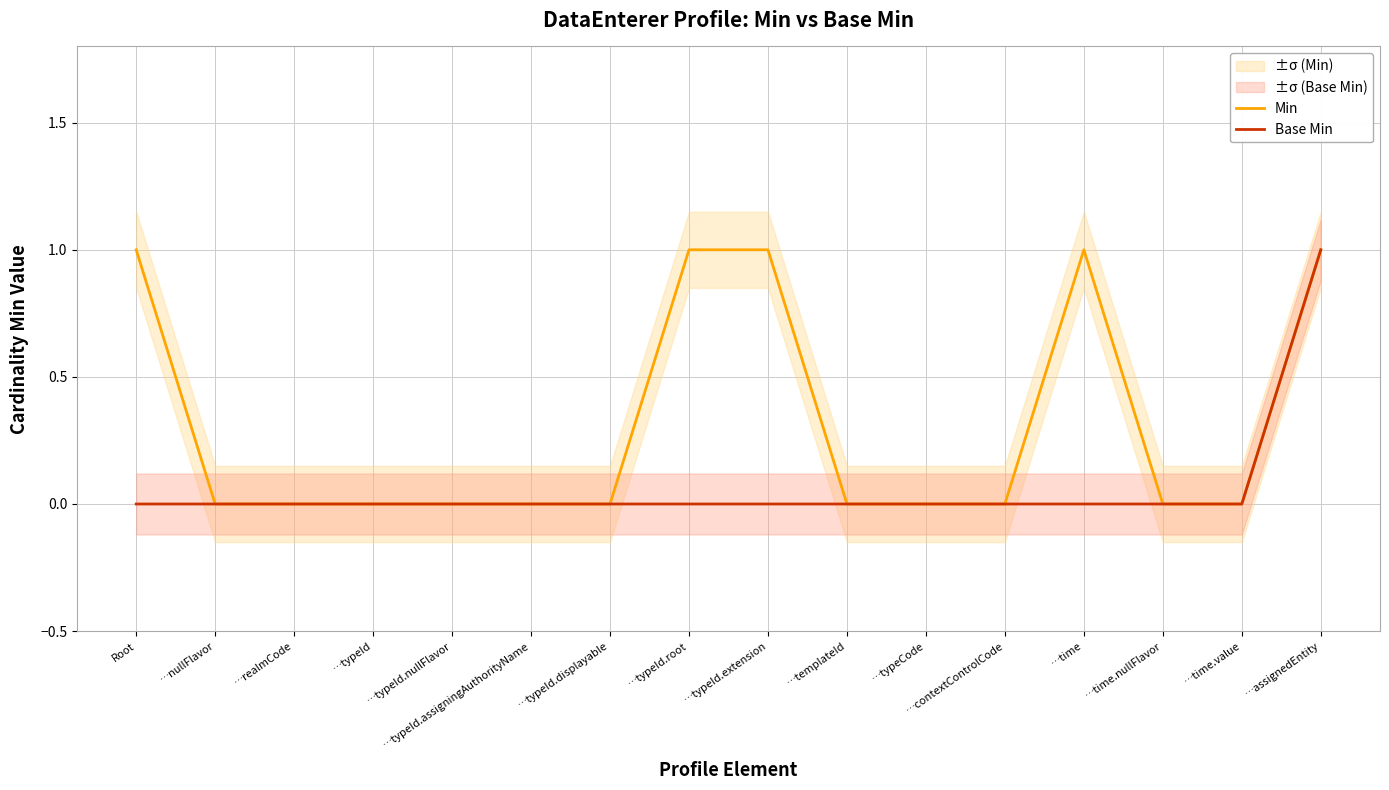

Count the number of data series in this chart.

2